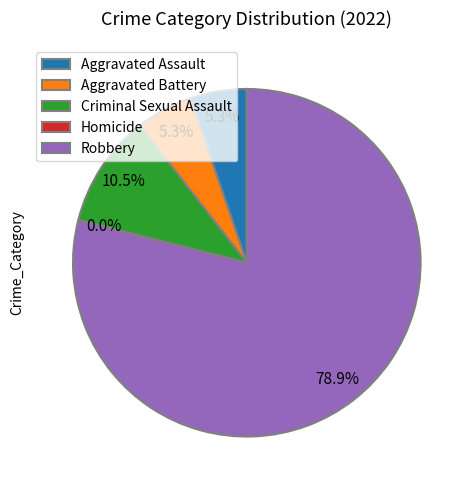

Which category has the biggest portion of the pie?

Robbery